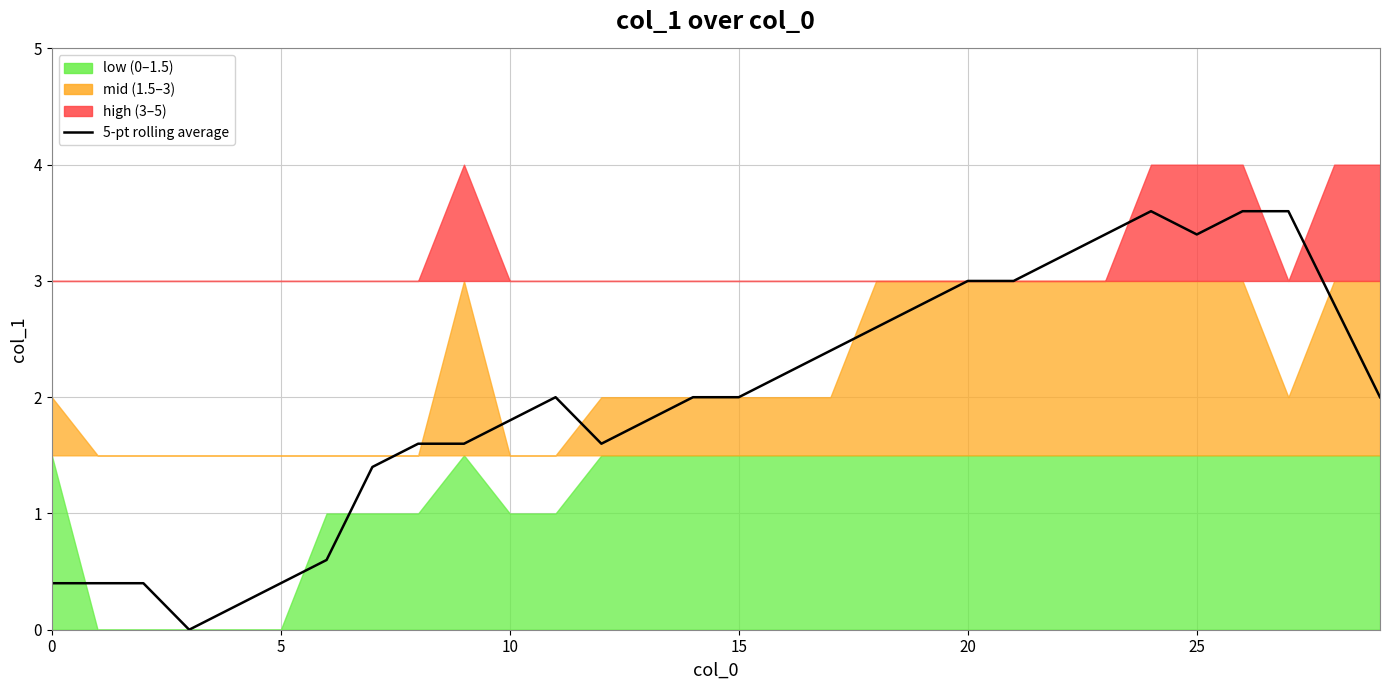

Reading left to right, list all the values displayed in this chart.

0.4	0.4	0.4	0.0	0.2	0.4	0.6	1.4	1.6	1.6	1.8	2.0	1.6	1.8	2.0	2.0	2.2	2.4	2.6	2.8	3.0	3.0	3.2	3.4	3.6	3.4	3.6	3.6	2.8	2.0